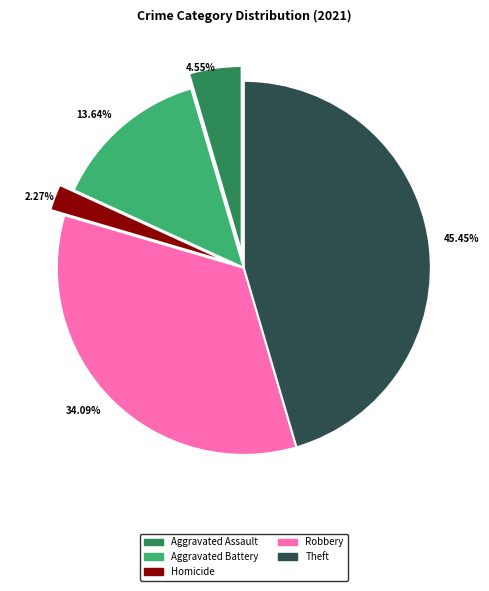

What is the largest slice in the pie chart?

45.45%